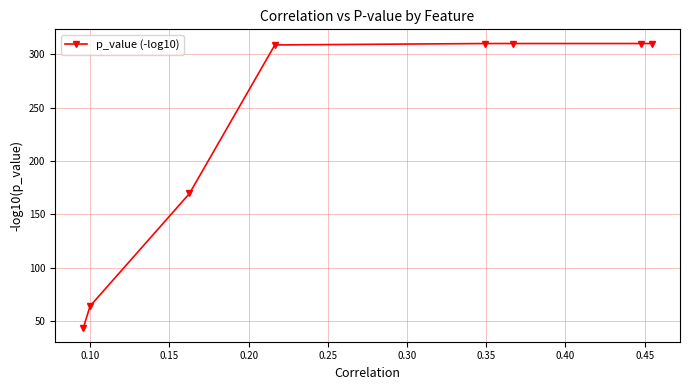

What is the value of the 7th point from the left?

310.0